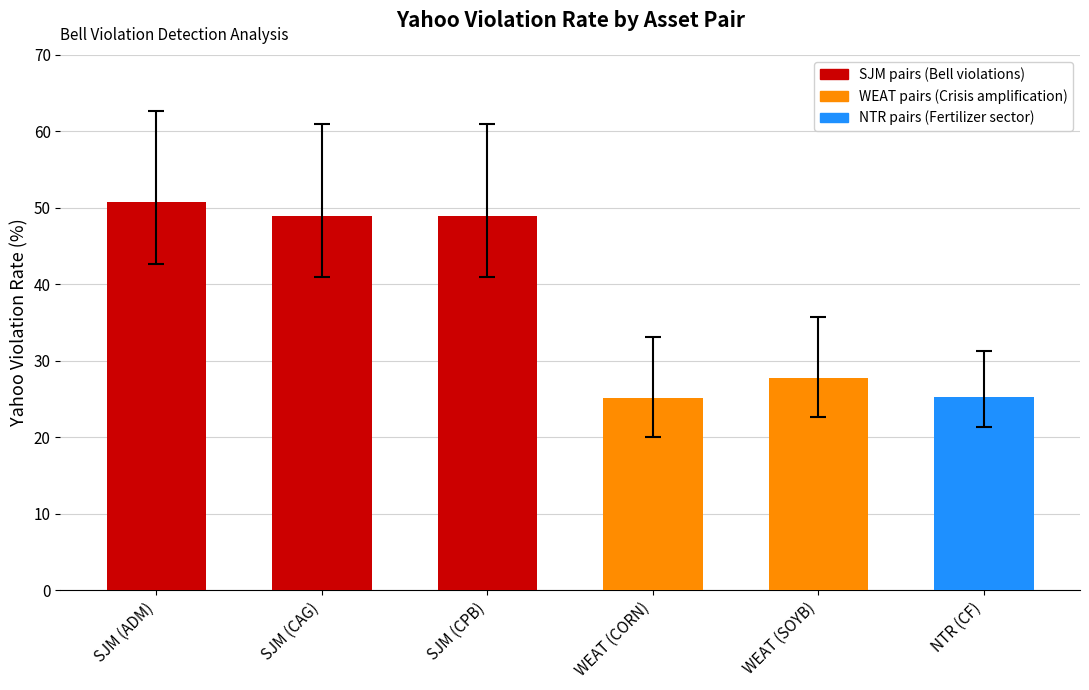

What is the difference between the second highest and second lowest values?

23.6